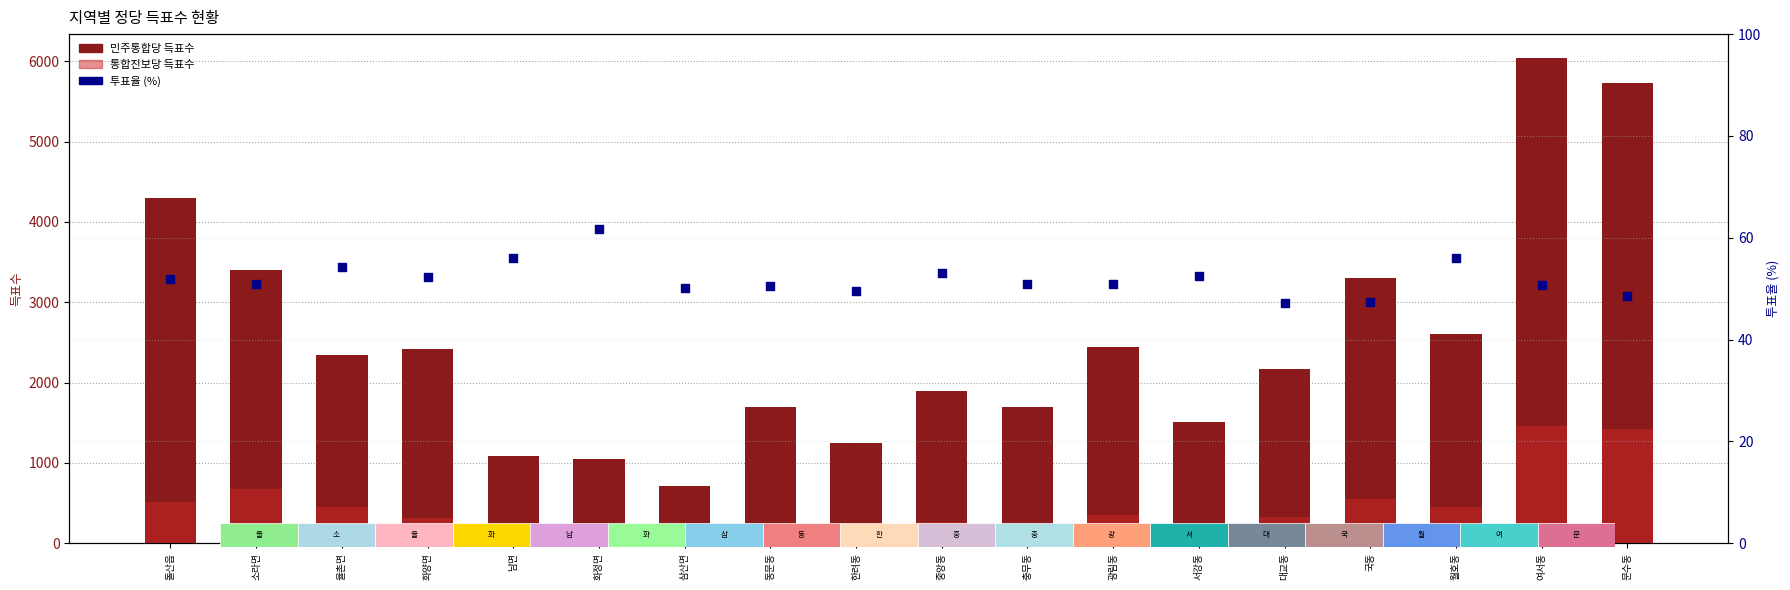

What is the total value across all series at 율촌면?

2848.2